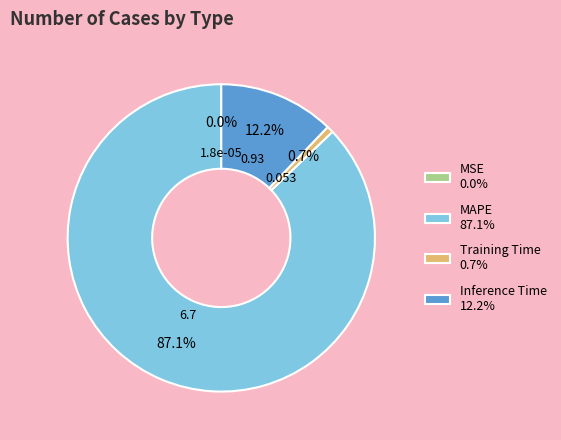

Combined, do Inference Time 12.2% and Training Time 0.7% account for over 50%?

No